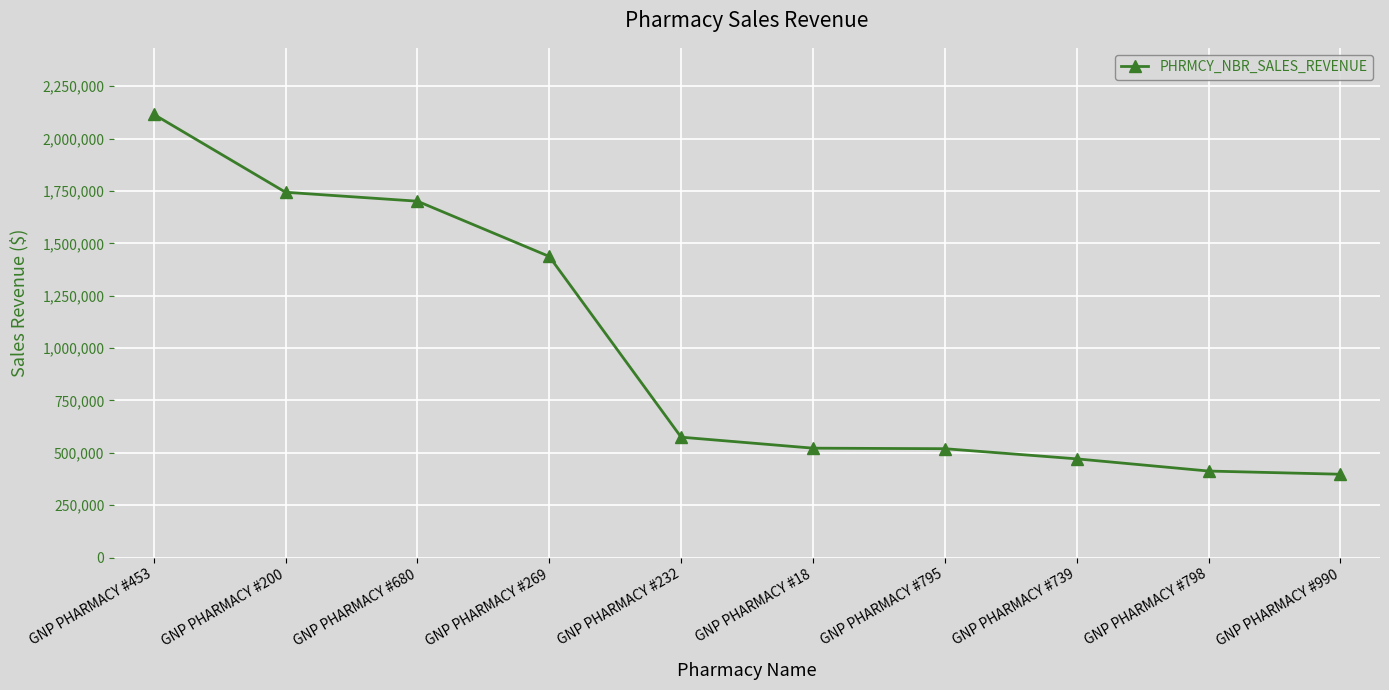

What is the label of the 6th point from the left?

GNP PHARMACY #18